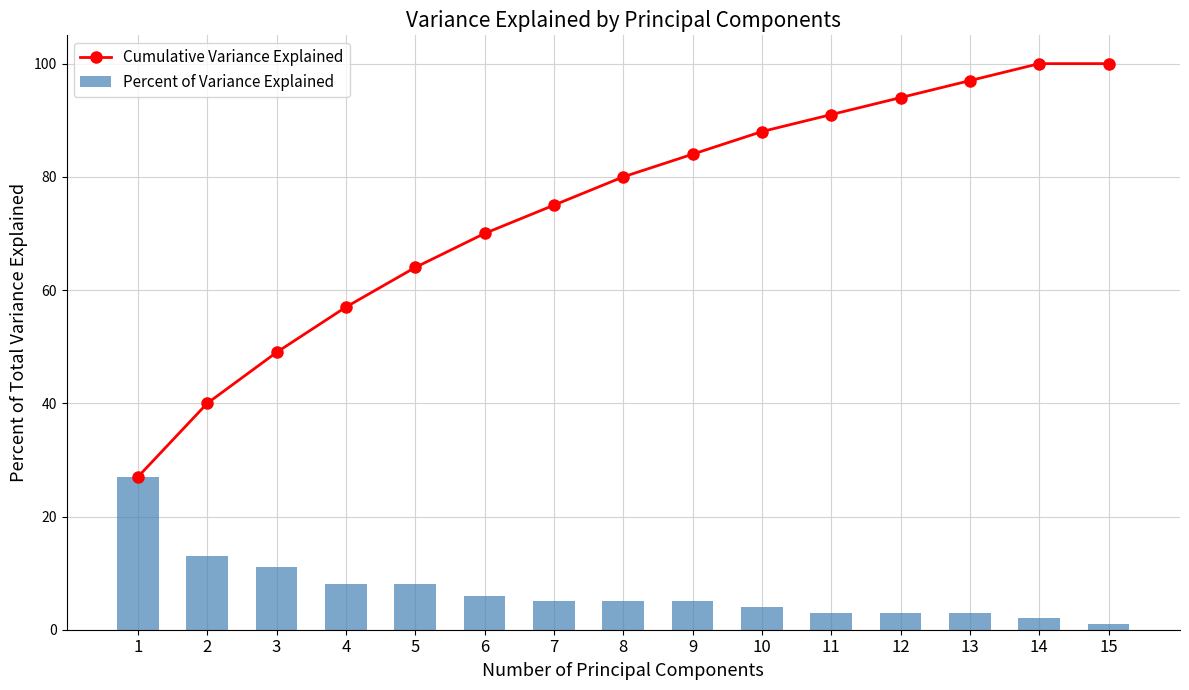

Does the chart contain any negative values?

No